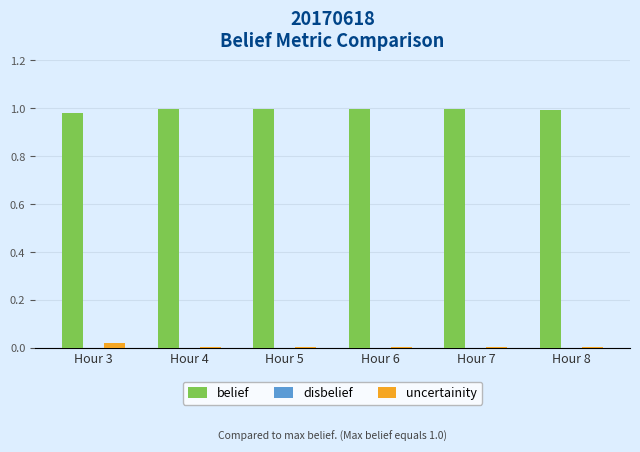

Count the uncertainity values in the range 0 to 1.

6